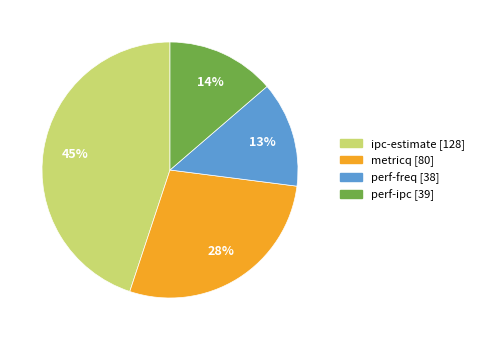

Which category has the biggest portion of the pie?

ipc-estimate